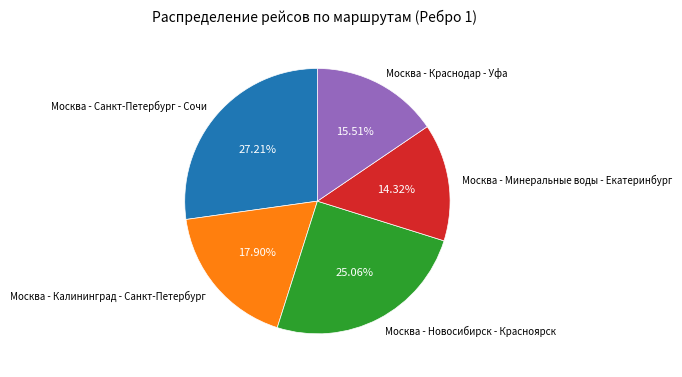

What is the smallest slice in the pie chart?

Москва - Минеральные воды - Екатеринбург